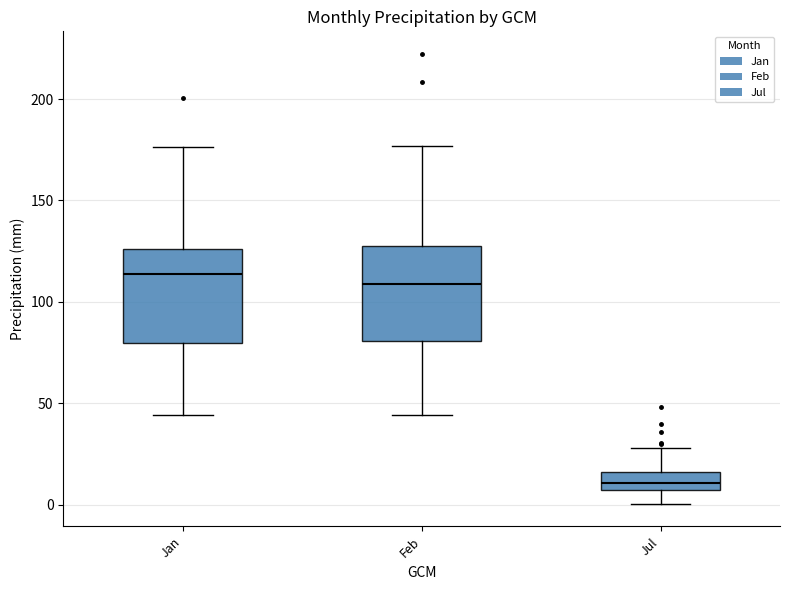

Where does the upper whisker of the box for Feb end on the y-axis? The values are not printed on the chart, so give them approximately, as read against the axis.

175